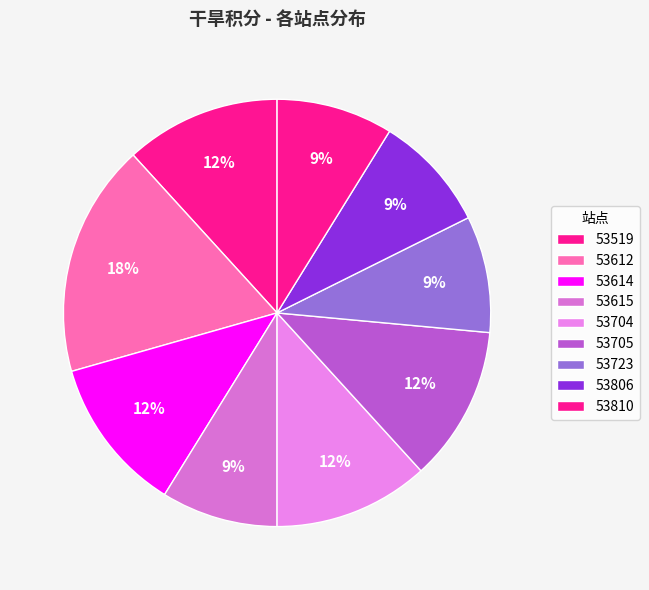

Does 53615 represent more than half of the total?

No